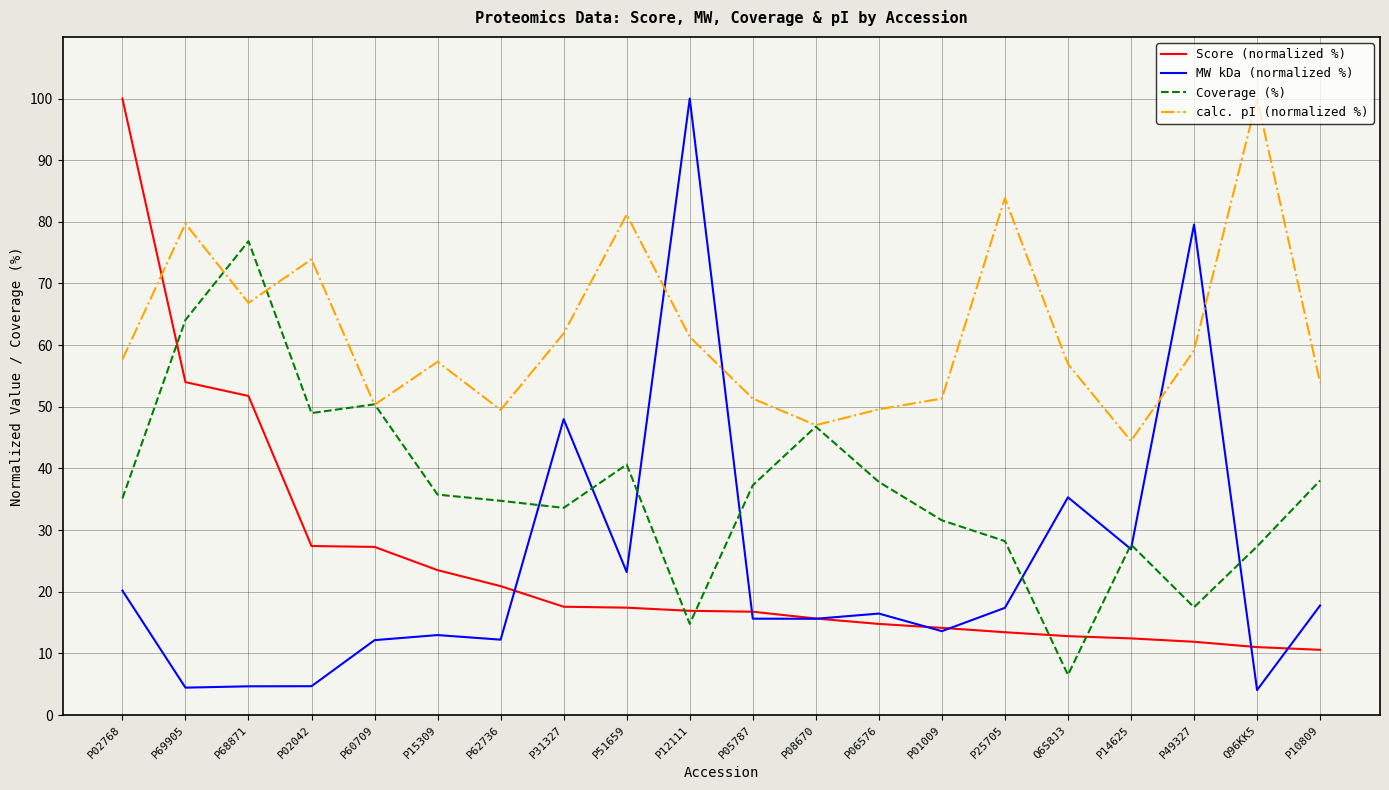

Rank the series at Q96KK5 from highest to lowest value.

calc. pI (normalized %), Coverage (%), Score (normalized %), MW kDa (normalized %)